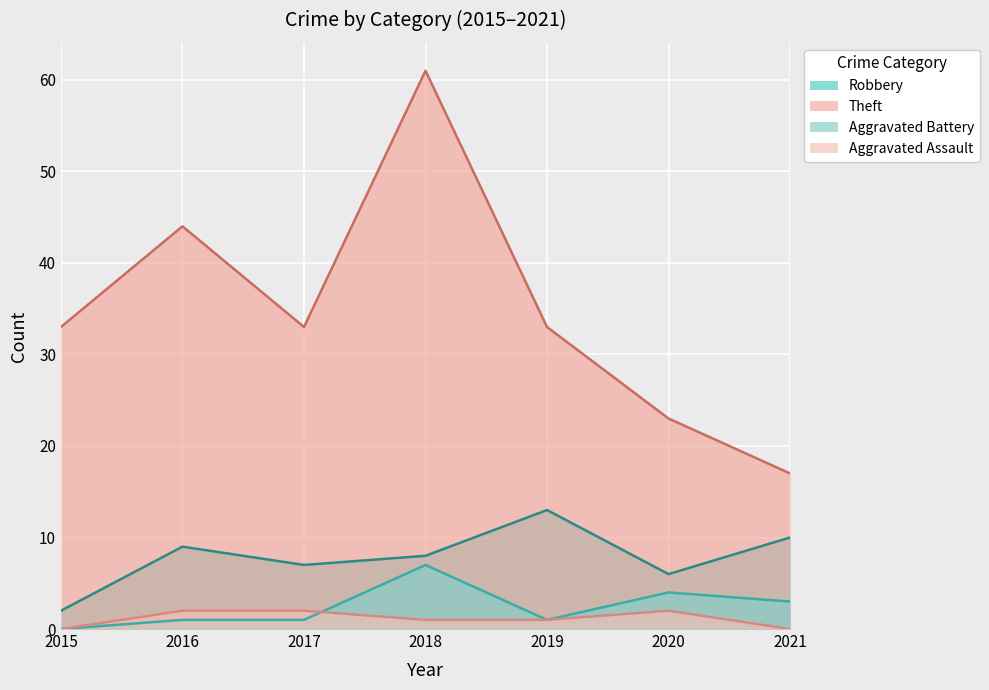

What is the total value across all series at 2021?

30